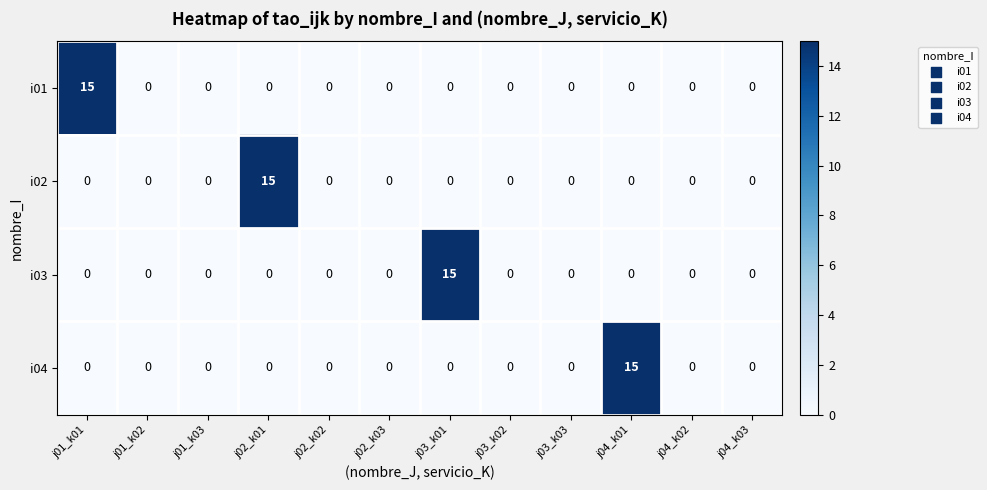

Between j02_k01 and j04_k03, which series saw the biggest shift?

i02